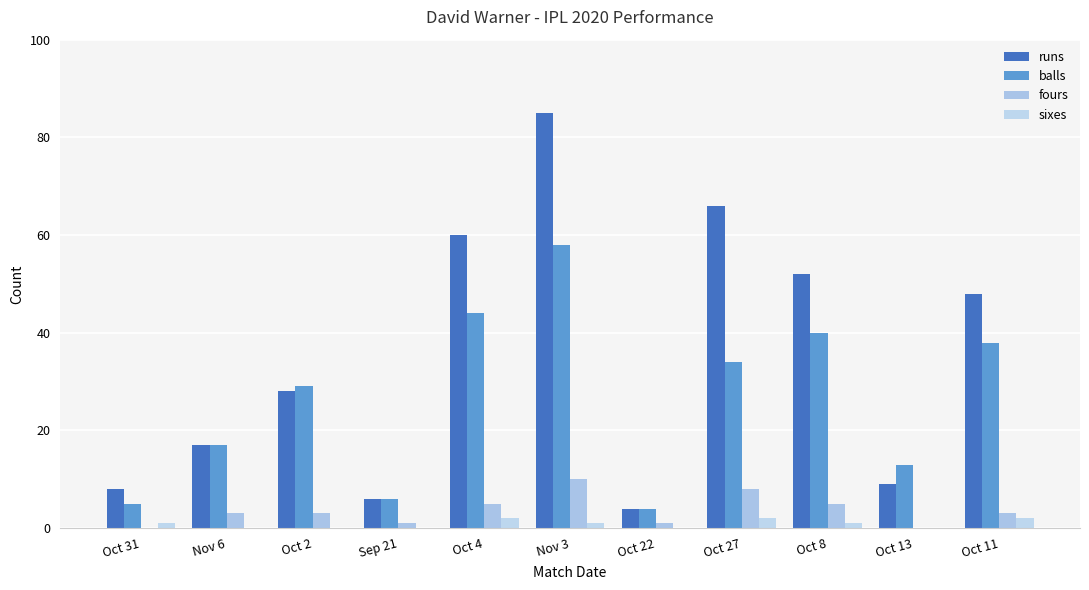

At which category is the sum across all series the highest?

Nov 3